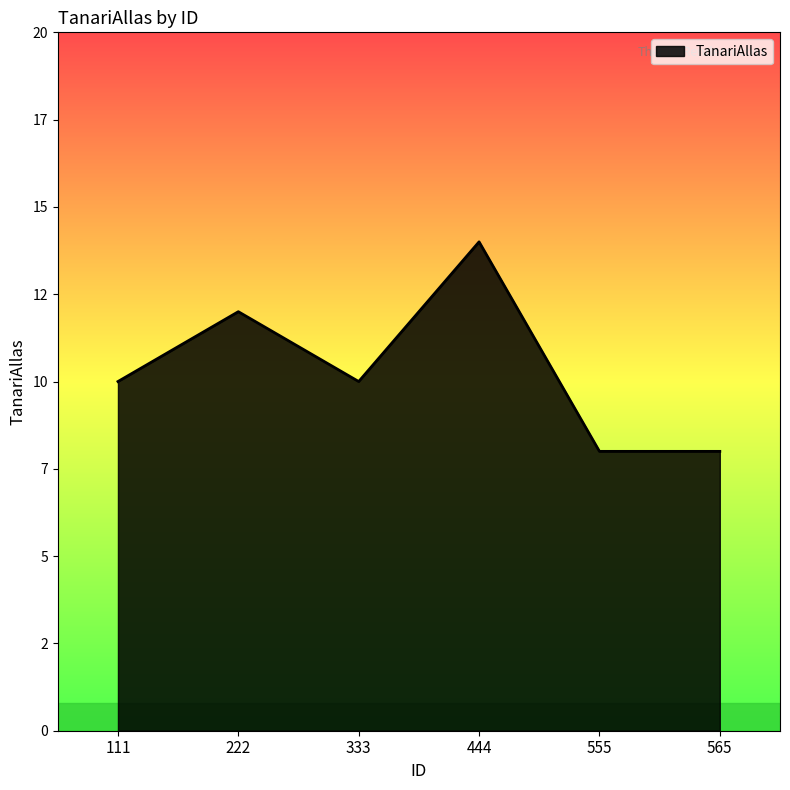

Does the chart display data point markers on the line(s)?

No